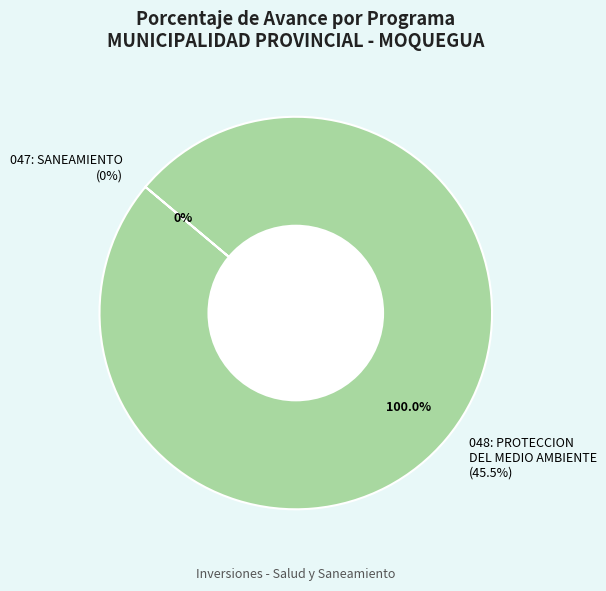

What percentage do 048: PROTECCION DEL MEDIO AMBIENTE and 047: SANEAMIENTO together represent?

100.0%